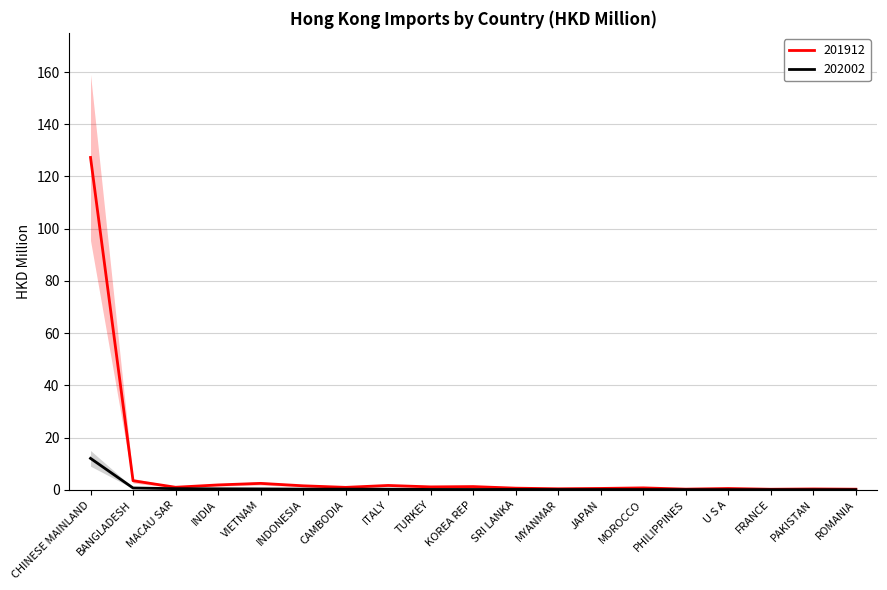

True or false: 201712 has a value of 0.8 at INDIA.

False